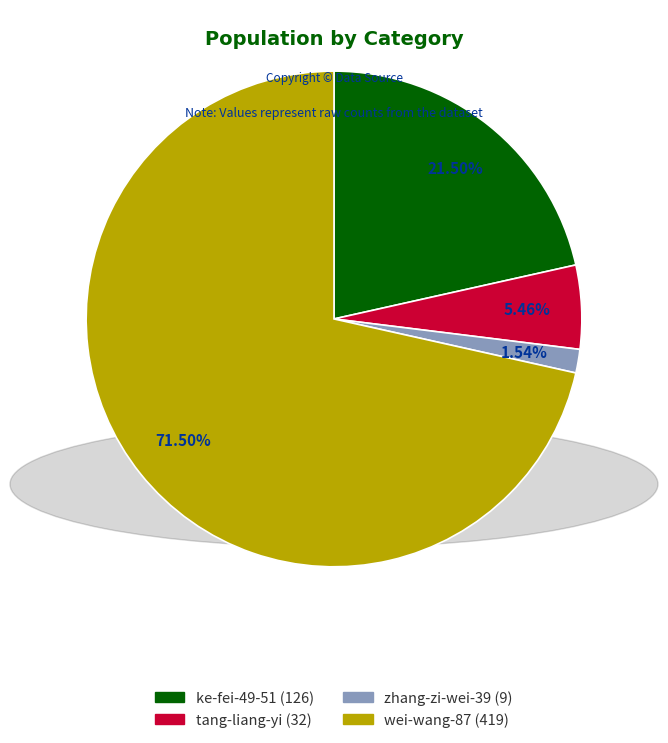

Which has a higher value, wei-wang-87 (419) or zhang-zi-wei-39 (9)?

wei-wang-87 (419)